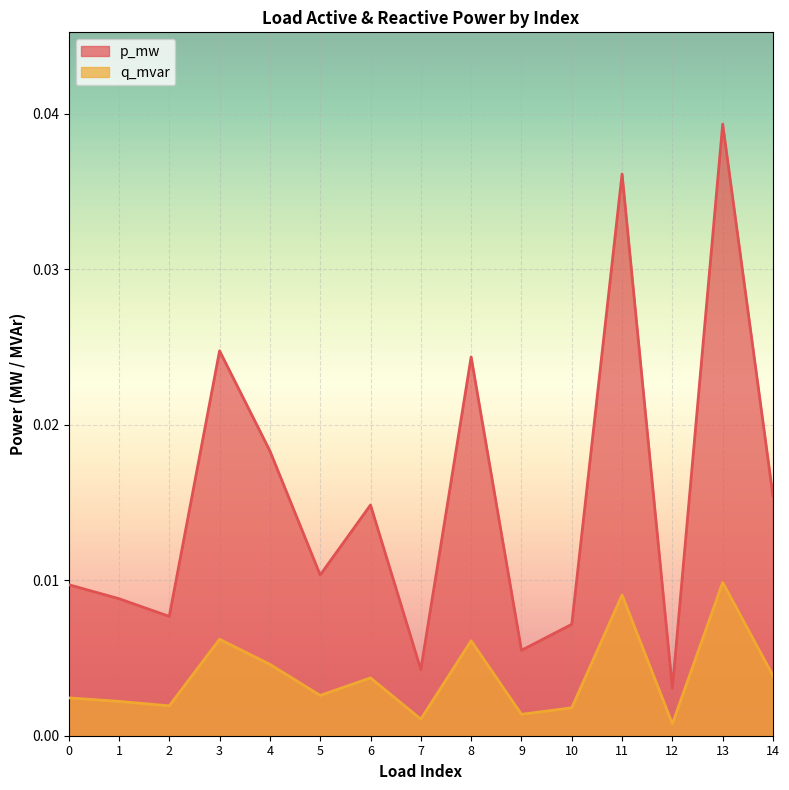

The p_mw series shows 0.1 at 11. True or false?

False